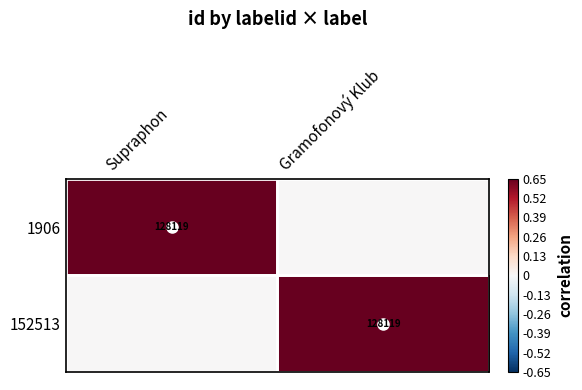

True or false: 152513 has a value of 224129 at Gramofonový Klub.

False